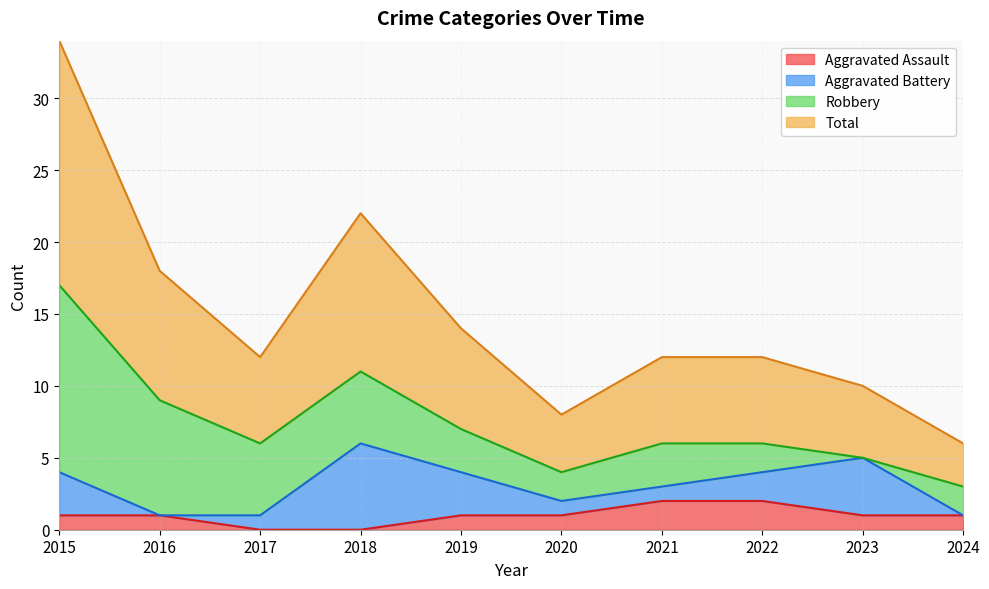

At how many categories does at least one series exceed 16?

1